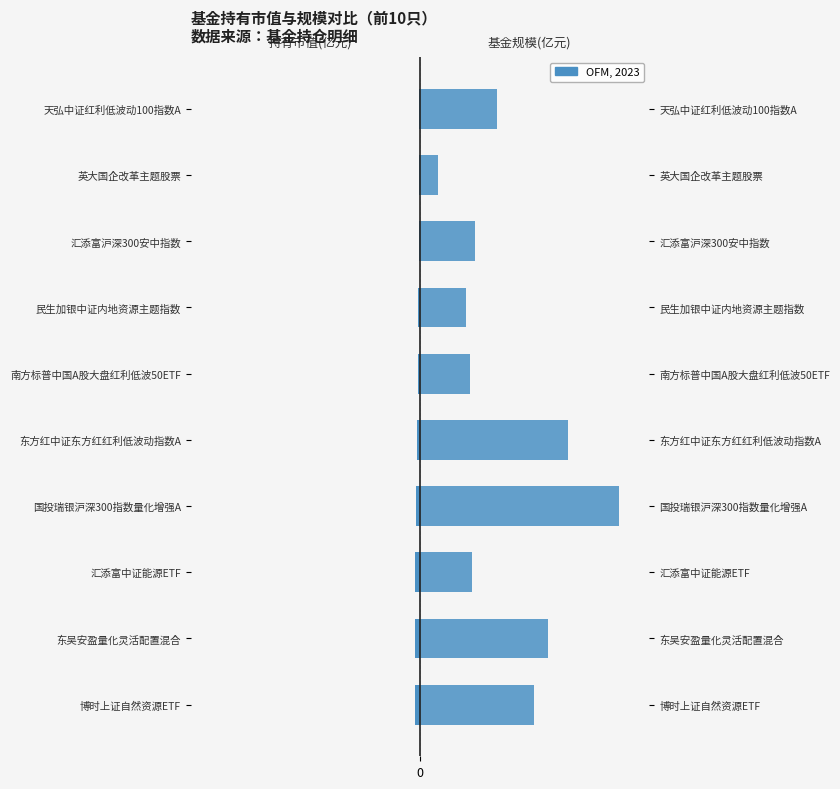

At how many categories does at least one series exceed 0?

10